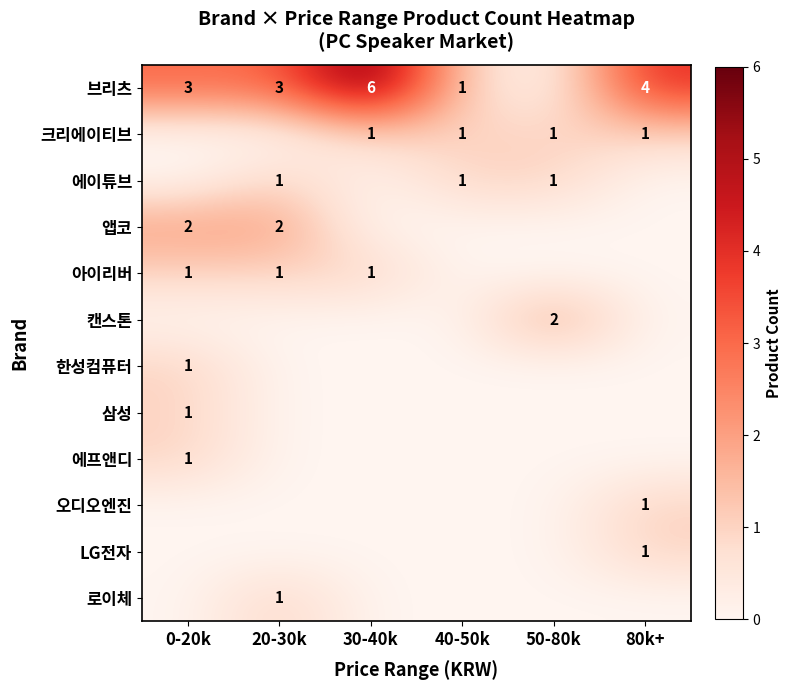

How many positive values does the 브리츠 series have?

5